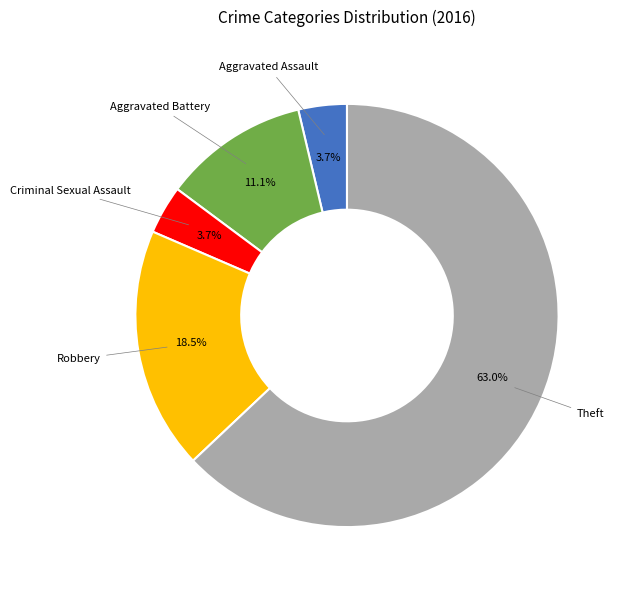

Does any single category account for the majority?

Yes